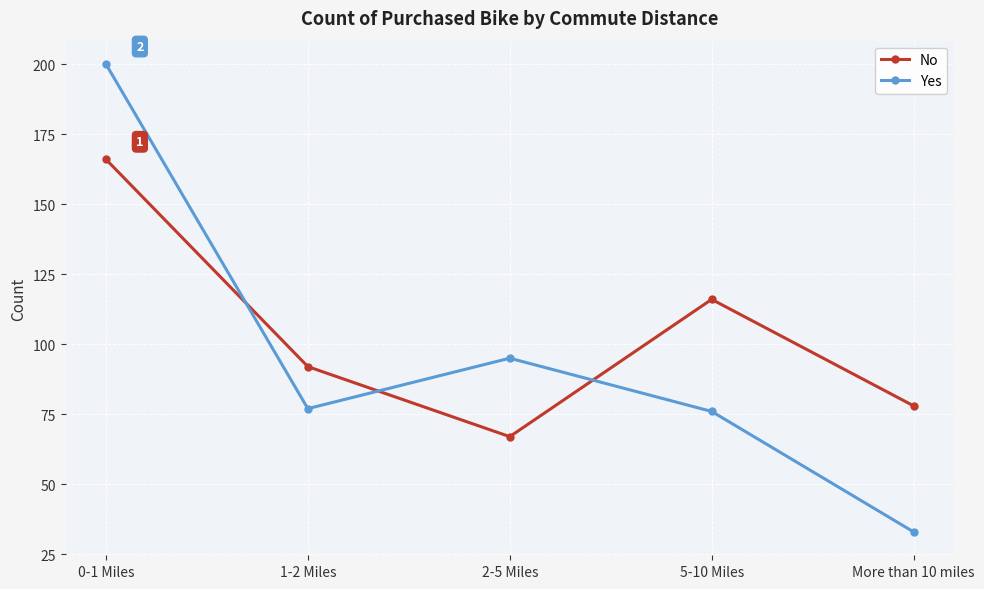

At how many categories does at least one series exceed 167?

1